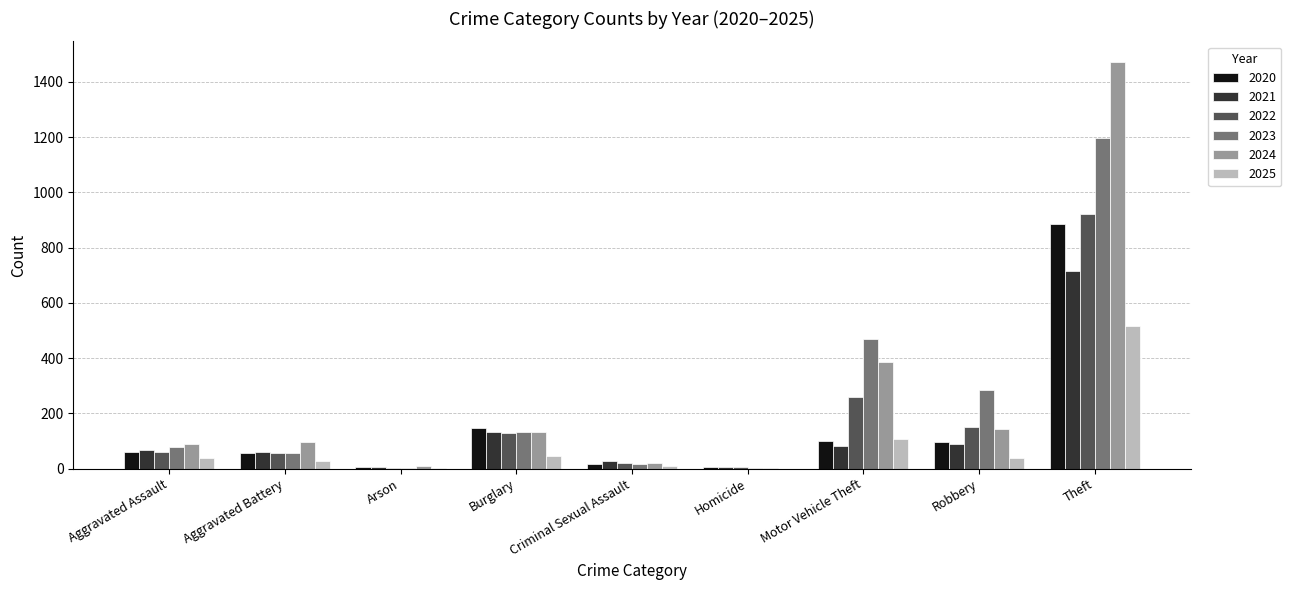

Are the bars horizontal?

No